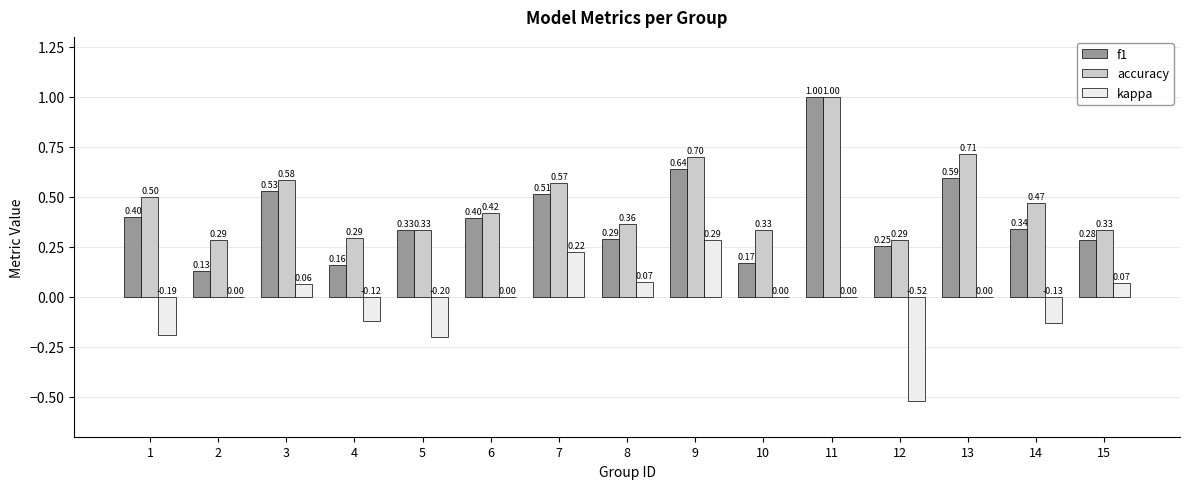

What is the total value across all series at 9?

1.6